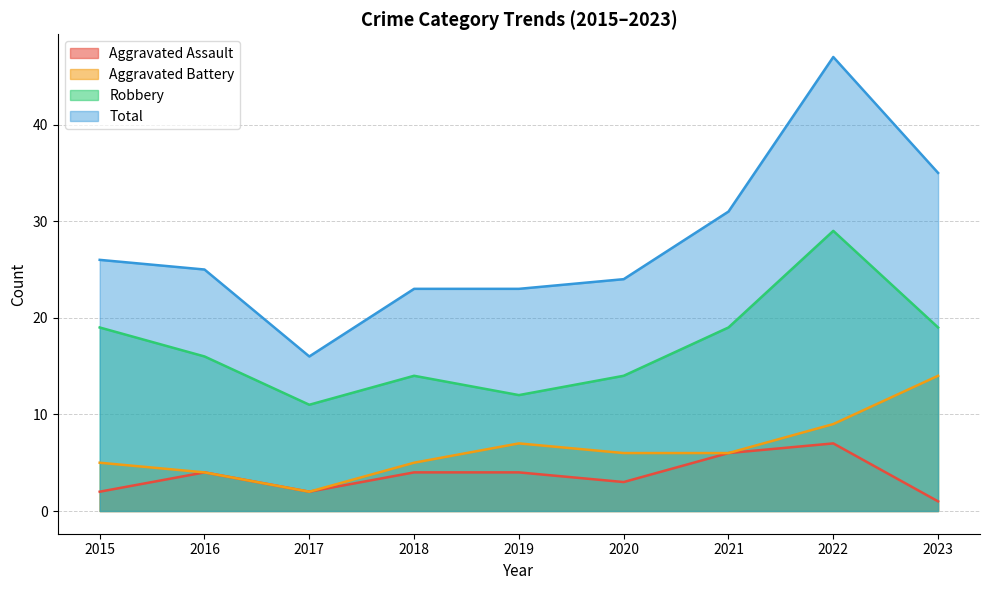

At which label is Aggravated Assault closest to 4?

2016